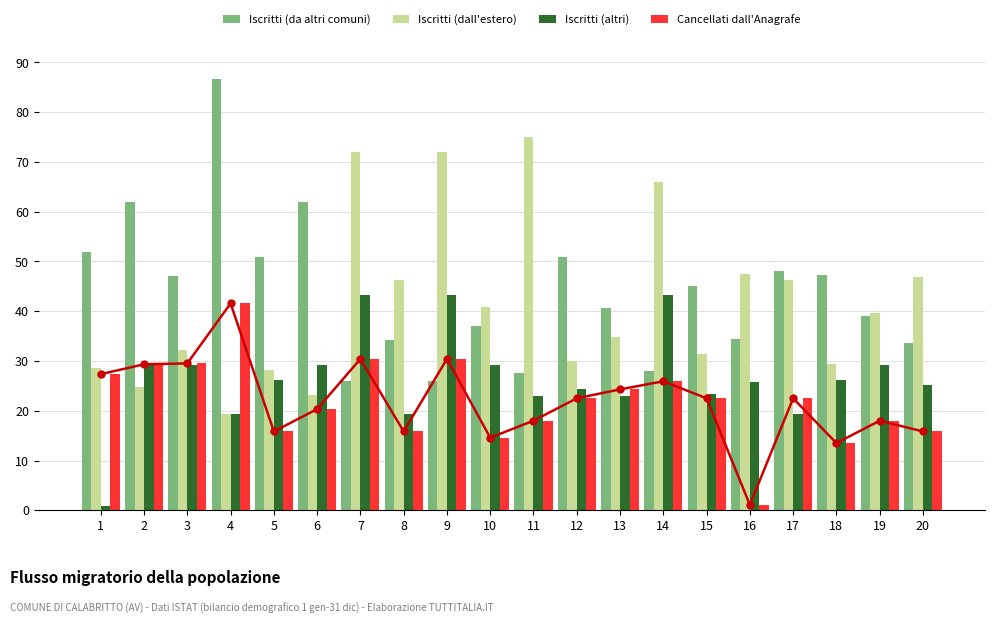

Reading right to left, extract all data points from this chart.

Iscritti (da altri comuni): 33.6	39.0	47.2	48.0	34.4	45.0	28.0	40.6	51.0	27.6	37.0	26.0	34.2	26.0	62.0	51.0	86.6	47.0	62.0	52.0
Iscritti (dall'estero): 46.8	39.6	29.4	46.2	47.4	31.4	66.0	34.9	30.0	75.0	40.8	72.0	46.2	72.0	23.2	28.2	19.4	32.3	24.8	28.6
Iscritti (altri): 25.2	29.1	26.2	19.4	25.8	23.4	43.2	22.9	24.4	22.9	29.1	43.2	19.4	43.2	29.1	26.2	19.4	29.1	29.1	0.9
Cancellati dall'Anagrafe: 15.8	18.0	13.5	22.5	1.1	22.5	25.9	24.3	22.5	18.0	14.6	30.4	15.8	30.4	20.3	15.8	41.6	29.5	29.3	27.4